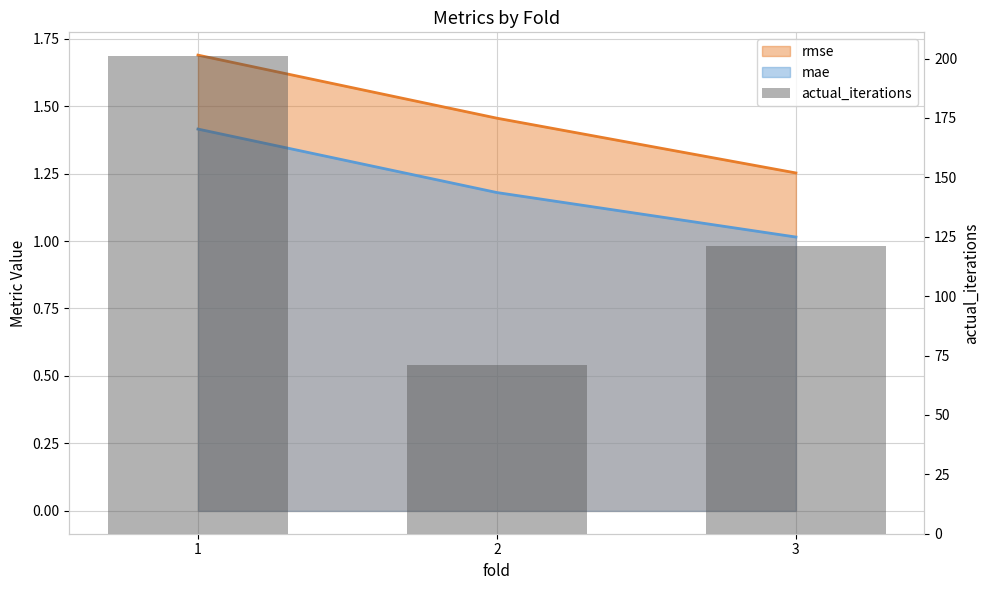

What is the difference between the maximum and second lowest values?

80